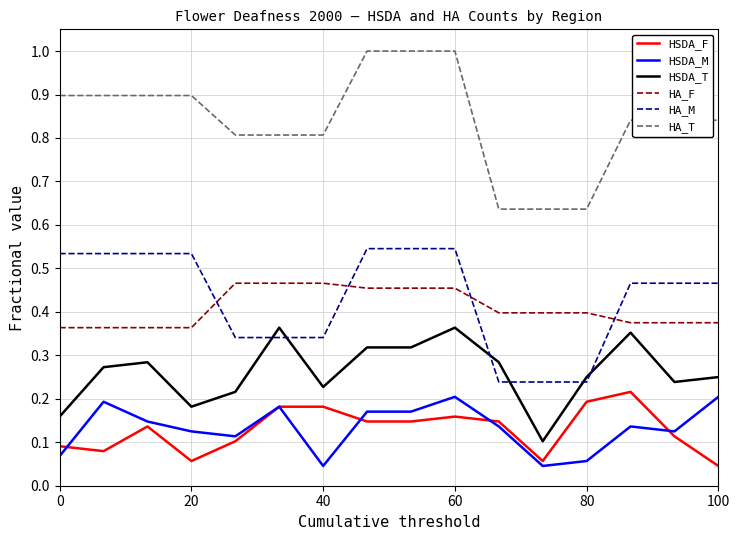

Which series has the largest total across all categories?

HA_T